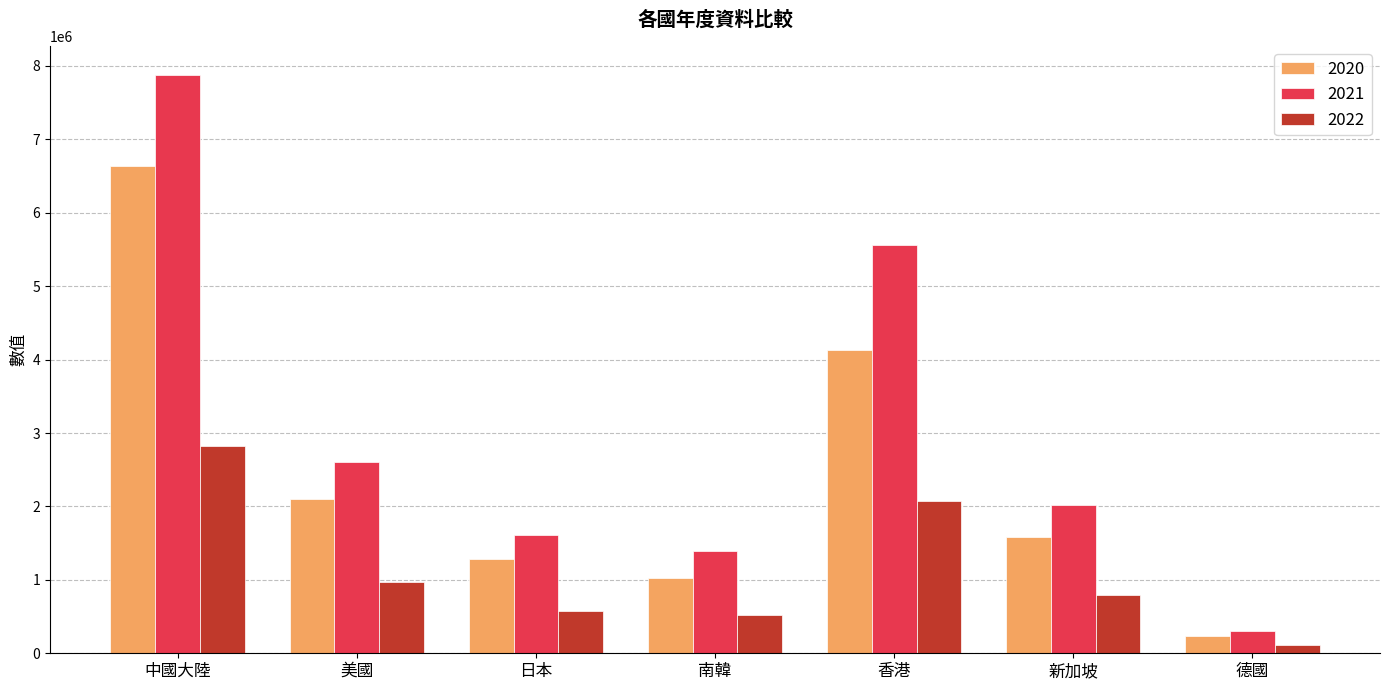

The 2022 series shows 2818954 at 中國大陸. True or false?

True